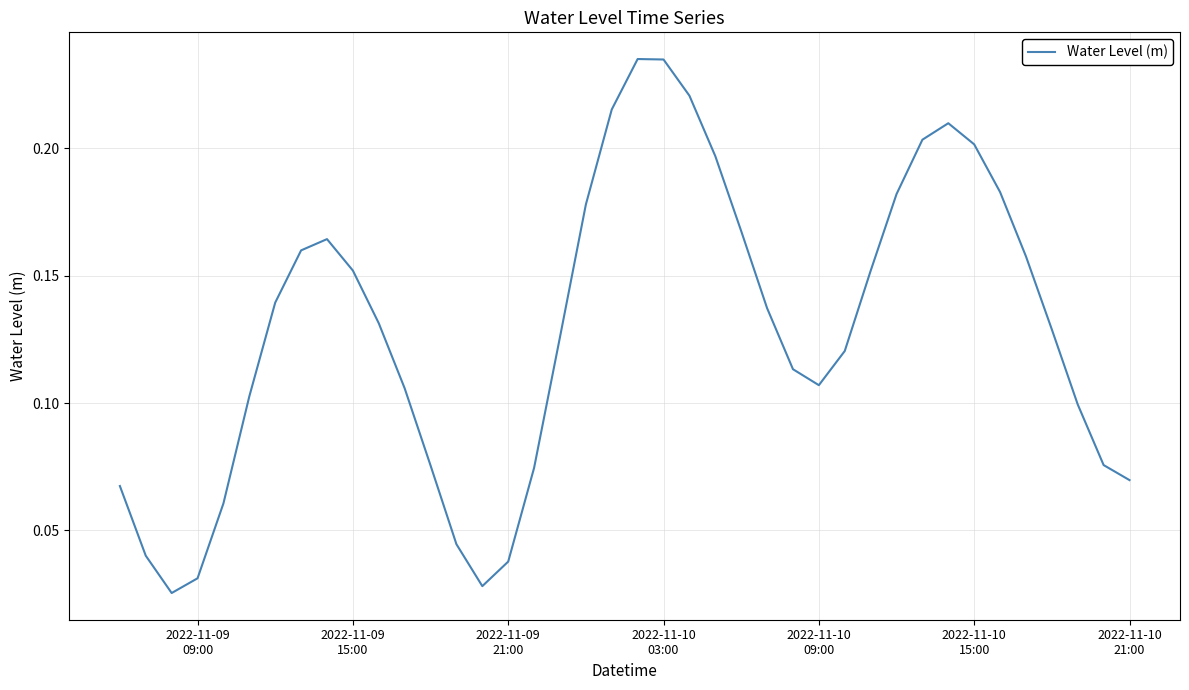

True or false: the data has more than 1 interior local peaks.

True